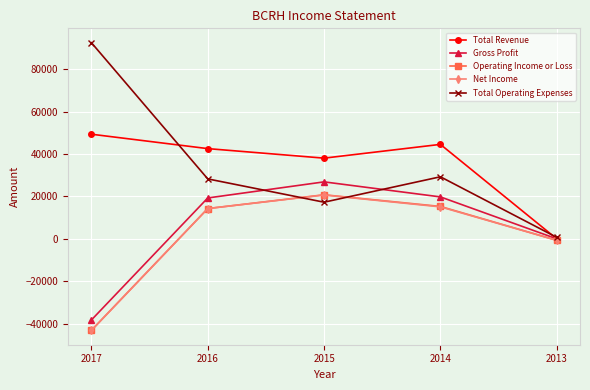

The Gross Profit series shows 19800 at 2014. True or false?

True